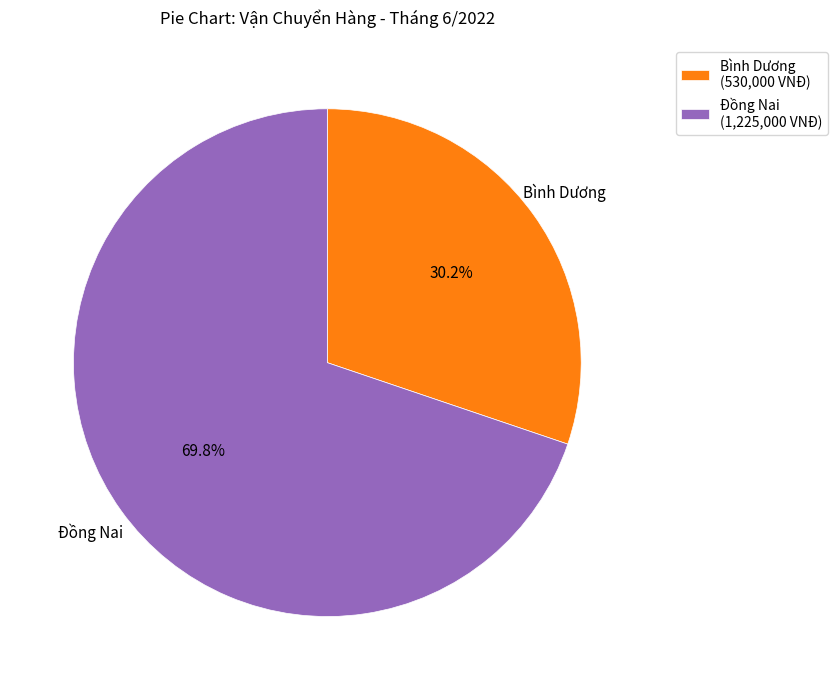

Is there a majority slice in this chart?

Yes